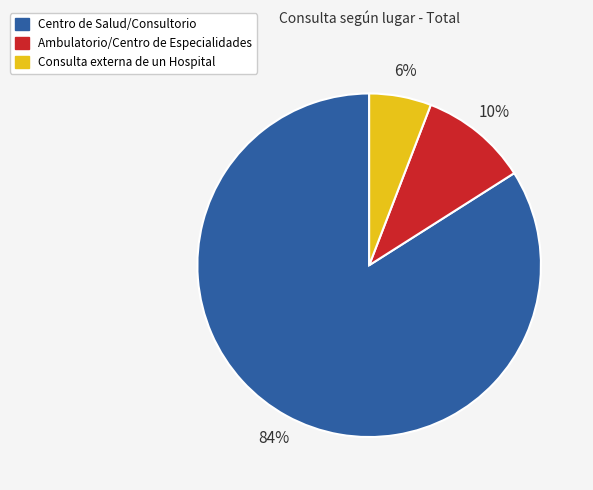

The Consulta externa de un Hospital slice represents 19% of the pie. True or false?

False